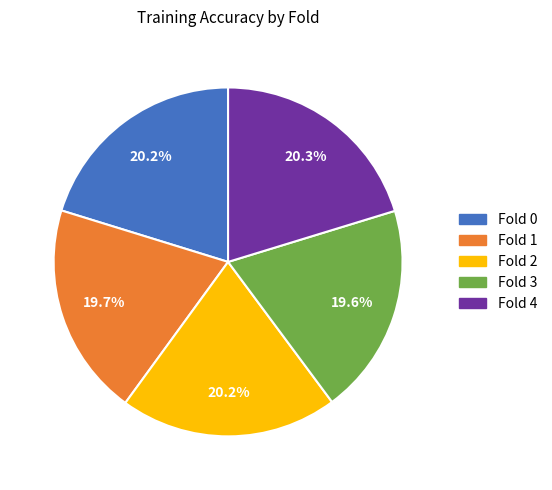

To the nearest percent, what percentage of the pie is Fold 1?

20%